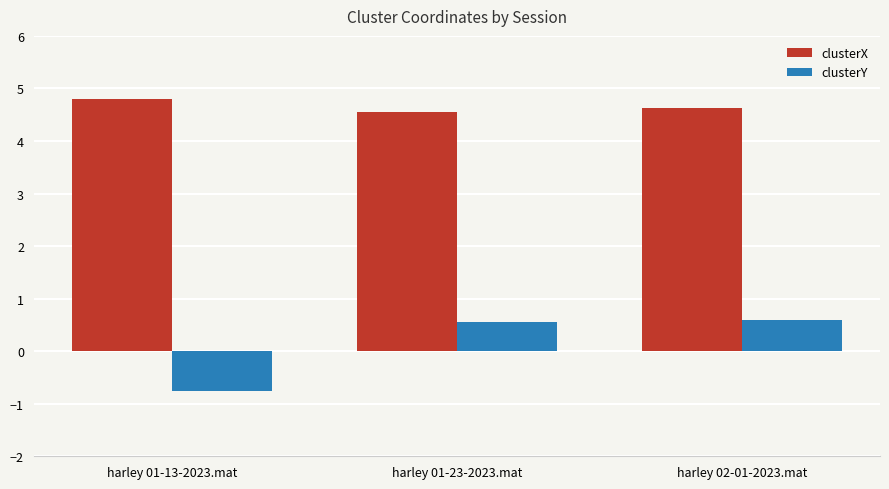

Rank the categories by clusterX value from highest to lowest.

harley 01-13-2023.mat, harley 02-01-2023.mat, harley 01-23-2023.mat